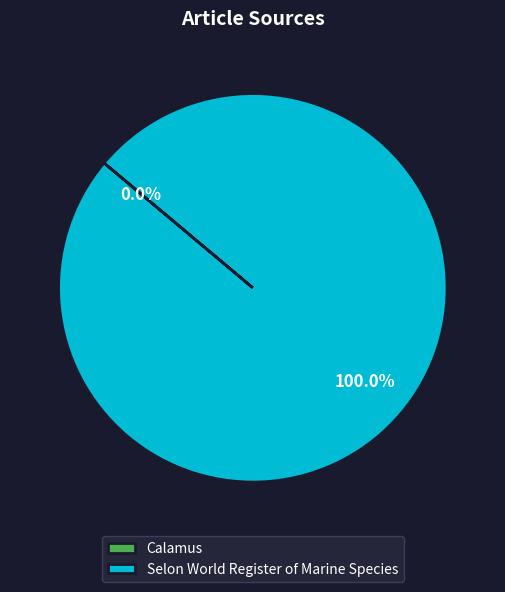

True or false: Calamus accounts for 0% of the total.

True